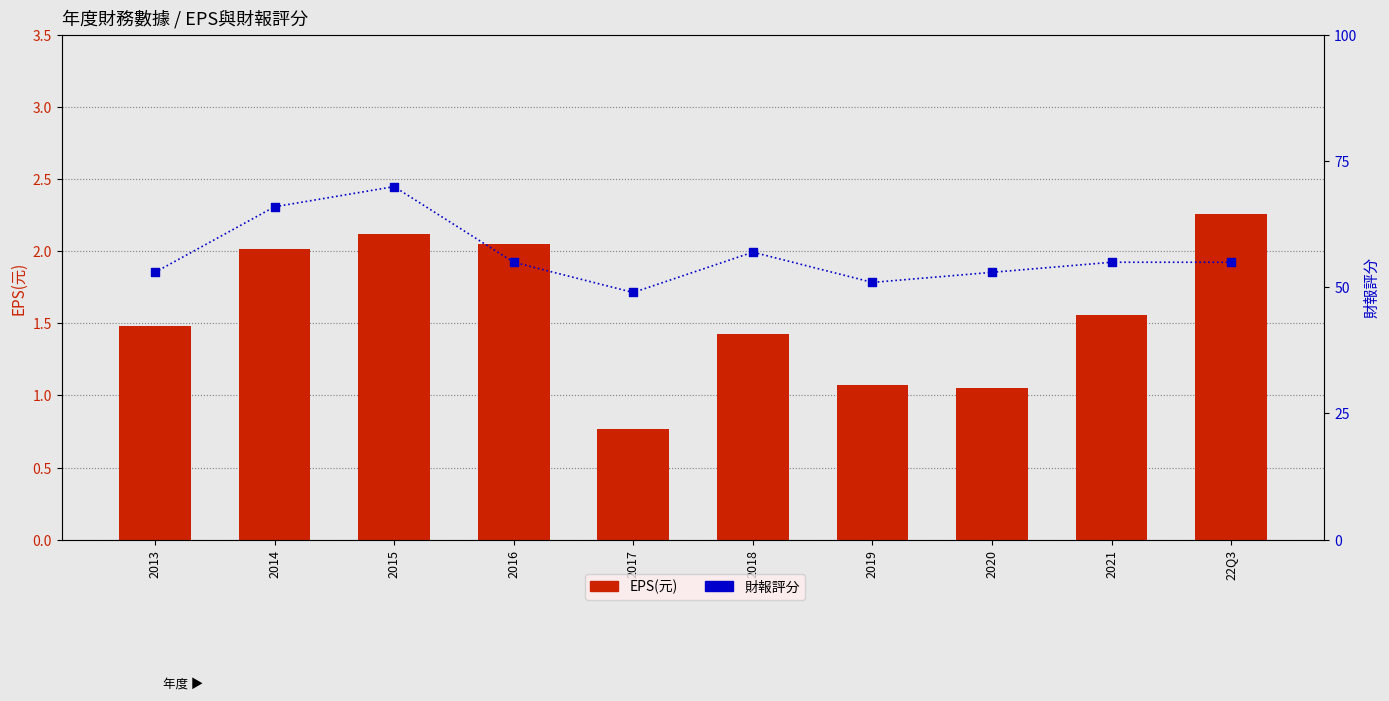

At how many categories does at least one series exceed 49?

9